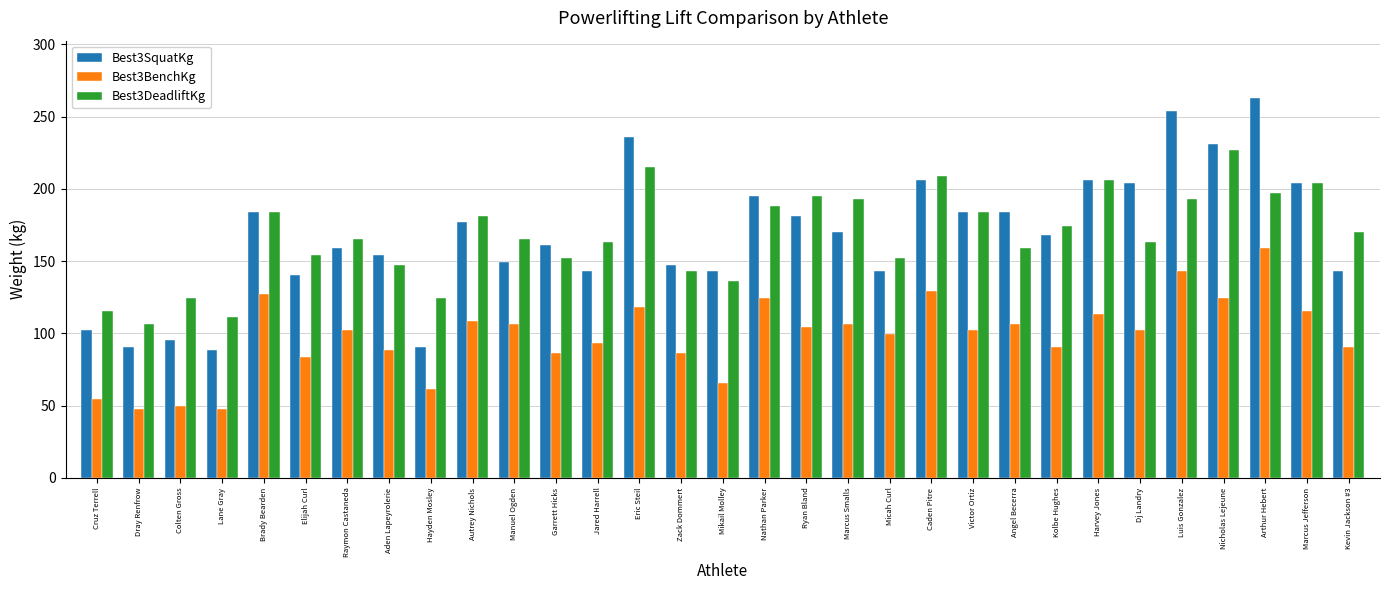

What is the average value of the Best3SquatKg series?

167.7